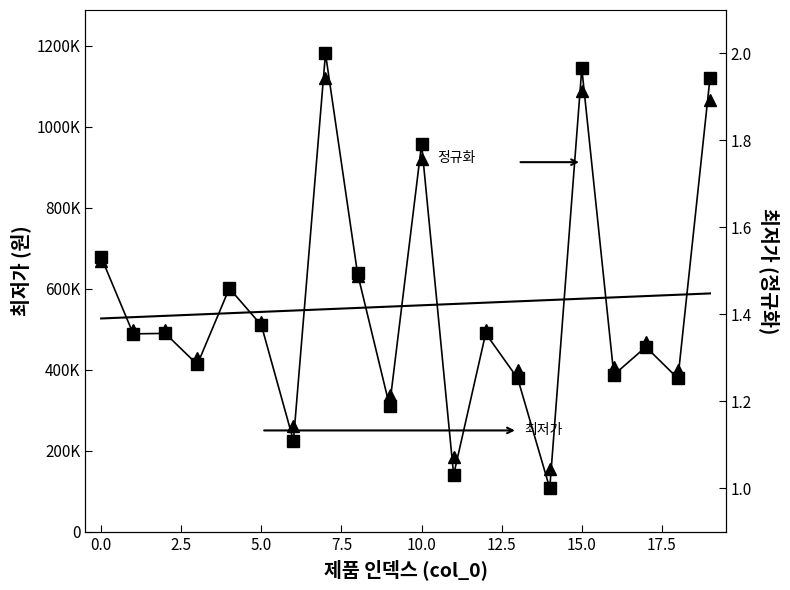

Is the value of 최저가 (정규화) at 18 greater than the value of 최저가 at 14?

No